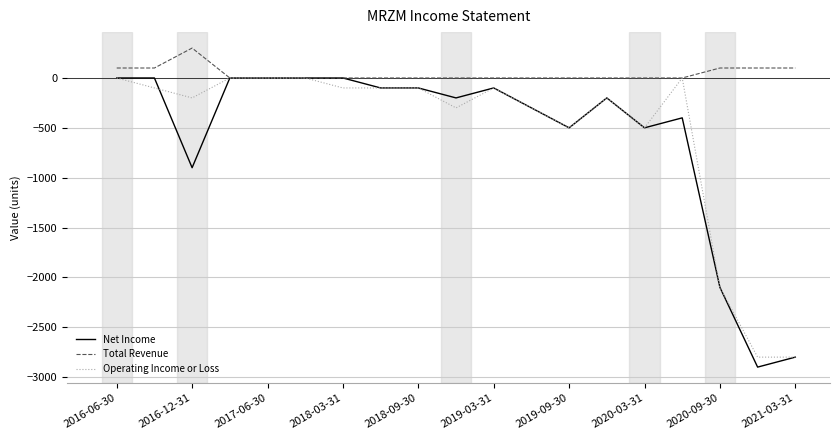

Which series has the largest range (max minus min)?

Net Income